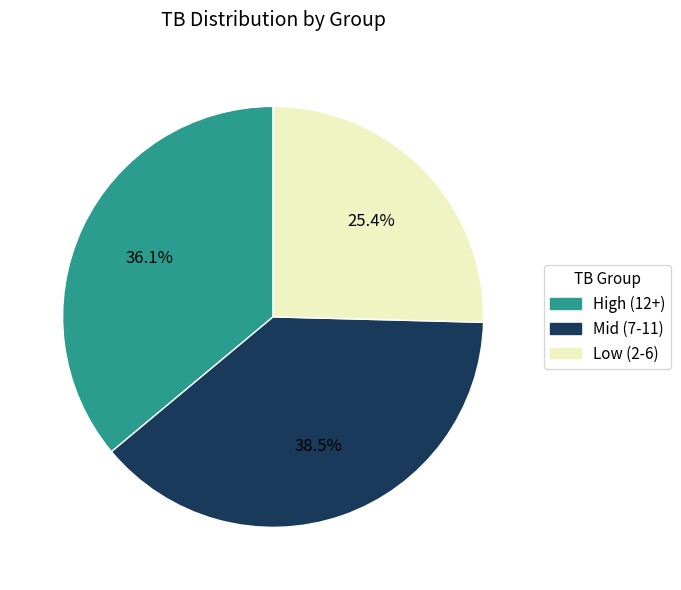

Does any single category account for the majority?

No